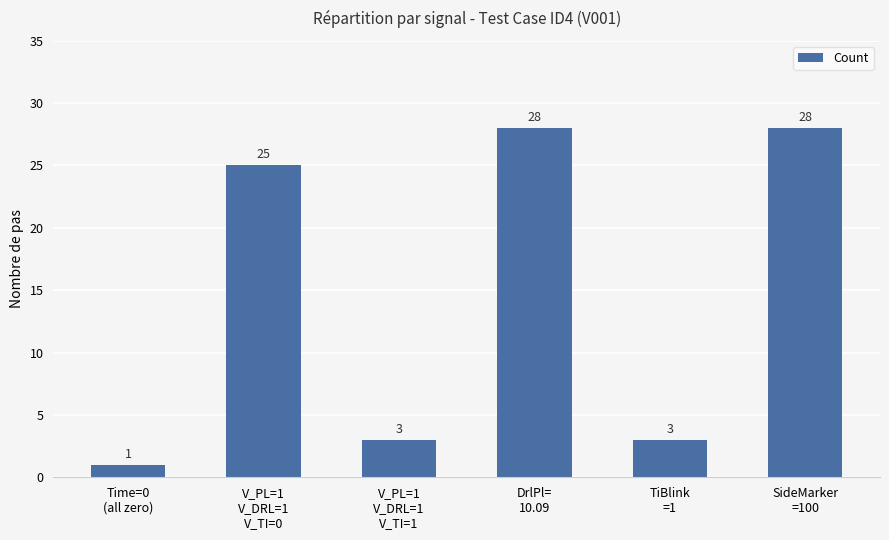

What is the average value?

15